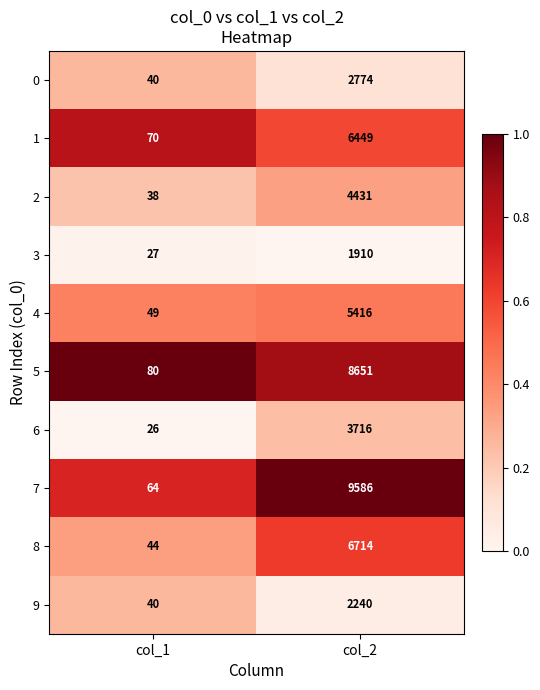

What is the average value of the 1 series?

3260